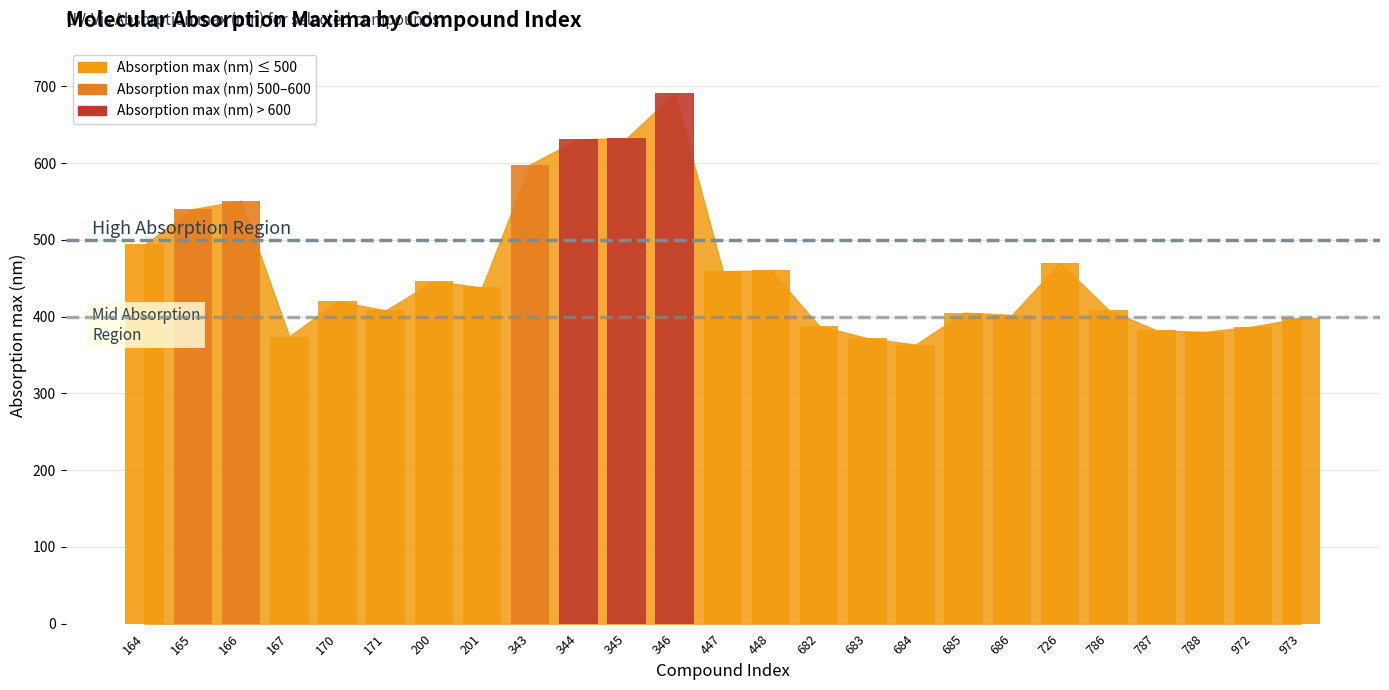

At which label does the data first exceed 420?

164